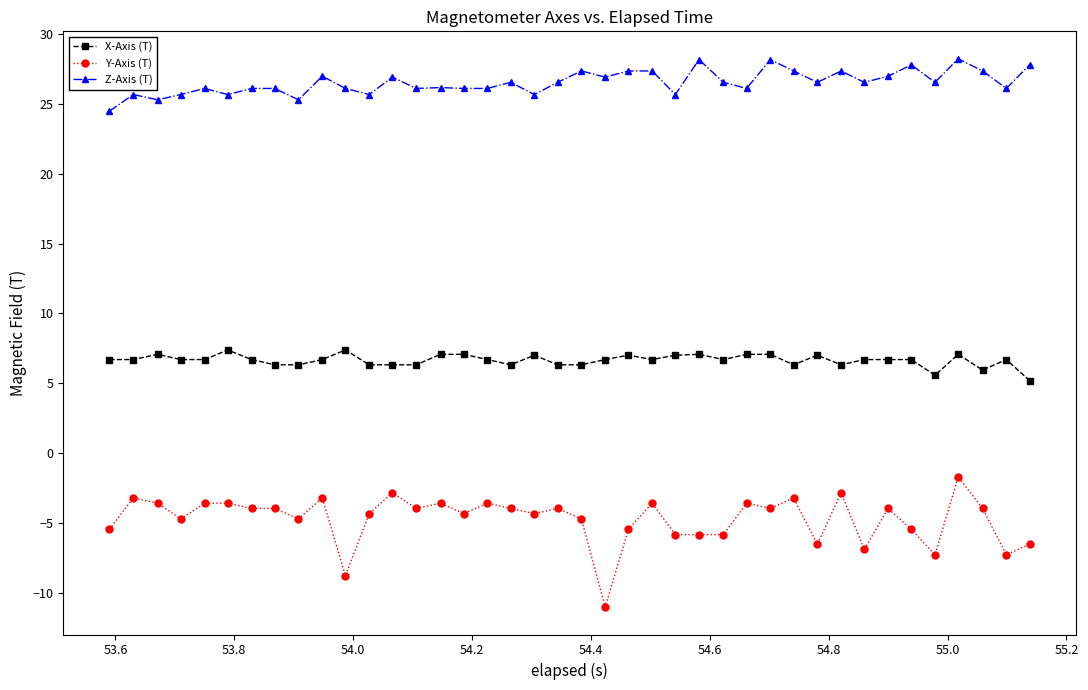

What are all the series names shown in the legend?

X-Axis (T), Y-Axis (T), Z-Axis (T)